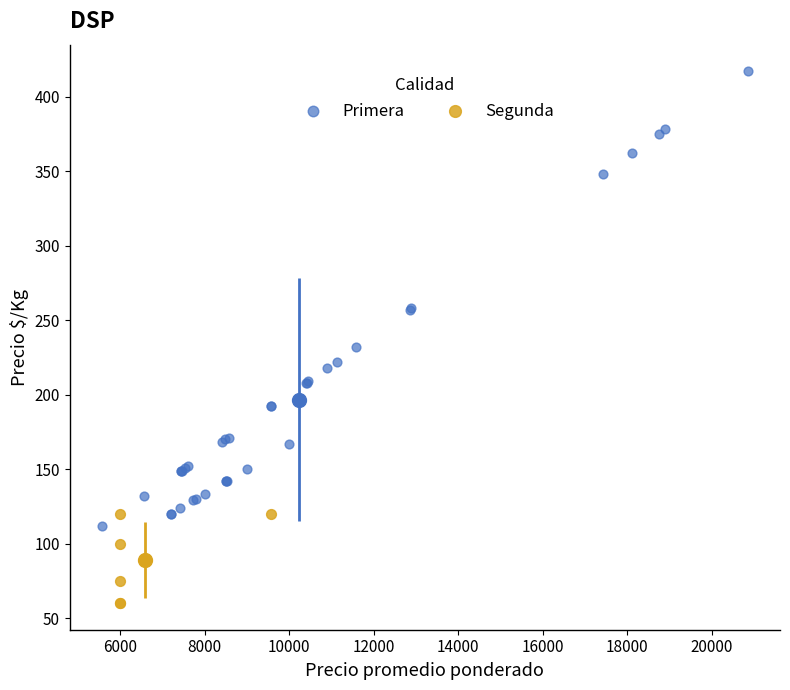

Which series contains the highest Y value?

Primera